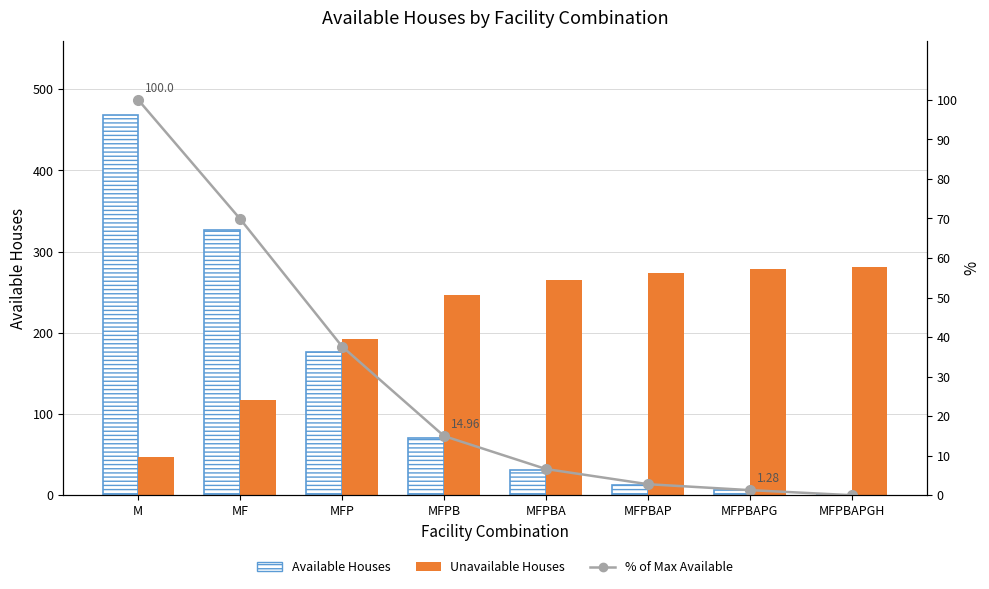

What is the label of the 5th bar from the left?

MFPBA